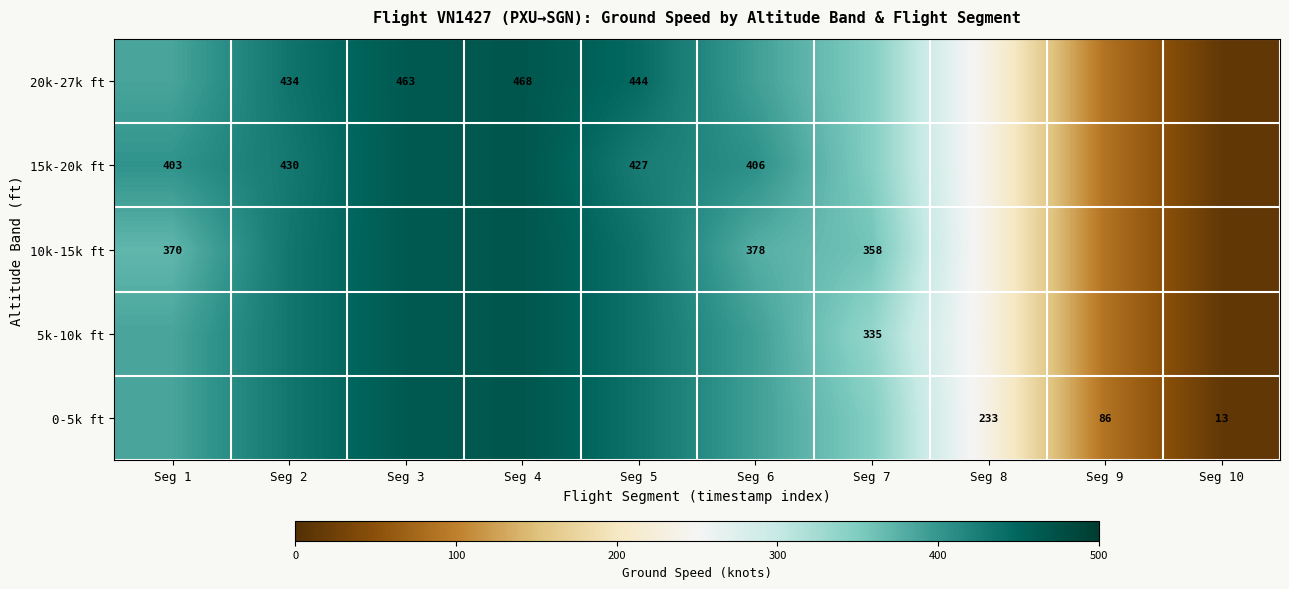

True or false: 5k-10k ft has a value of 435.8 at Seg 5.

True